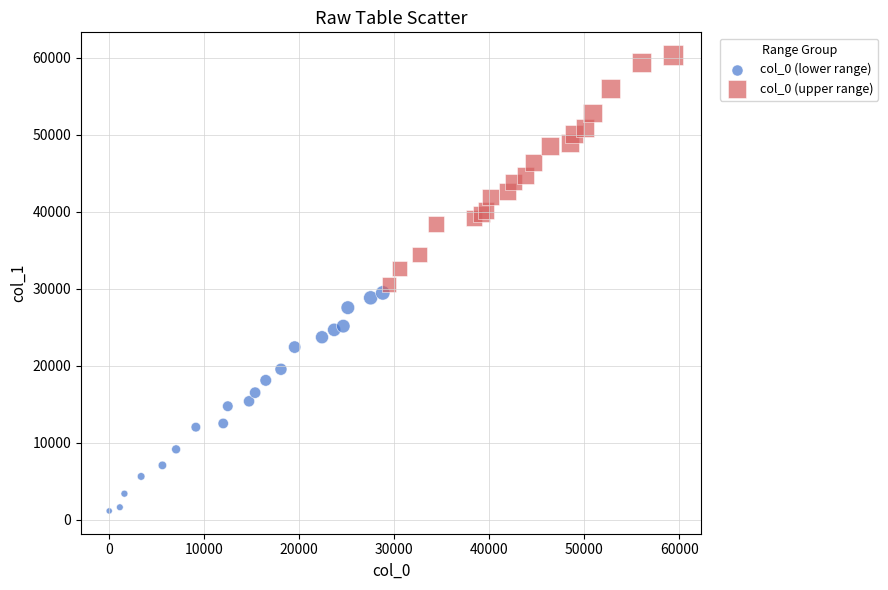

Which series contains the highest Y value?

col_0 (upper range)